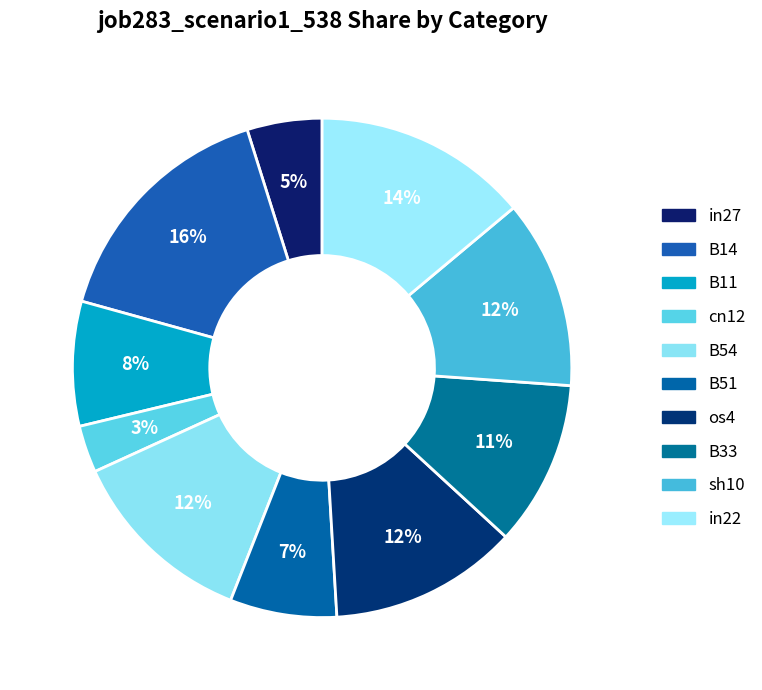

What is the smallest slice in the pie chart?

cn12